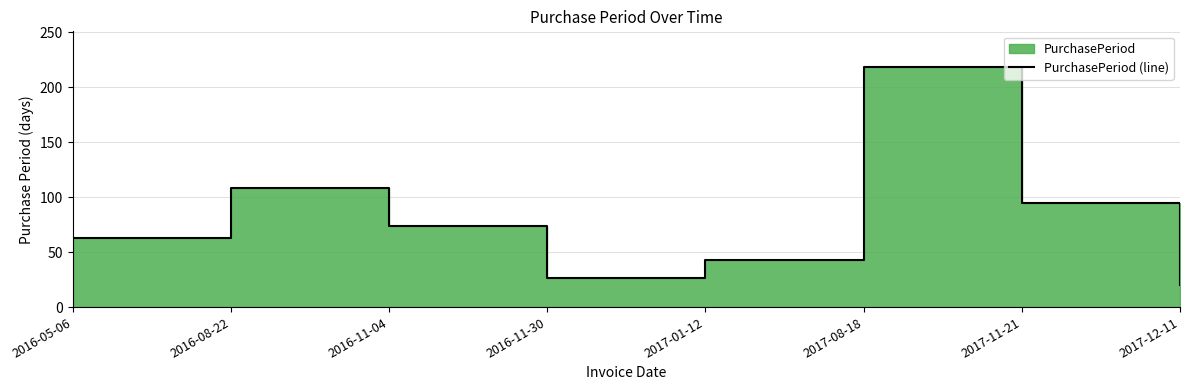

Reading left to right, transcribe all the data shown in this chart.

2016-05-06=63	2016-08-22=108	2016-11-04=74	2016-11-30=26	2017-01-12=43	2017-08-18=218	2017-11-21=95	2017-12-11=20